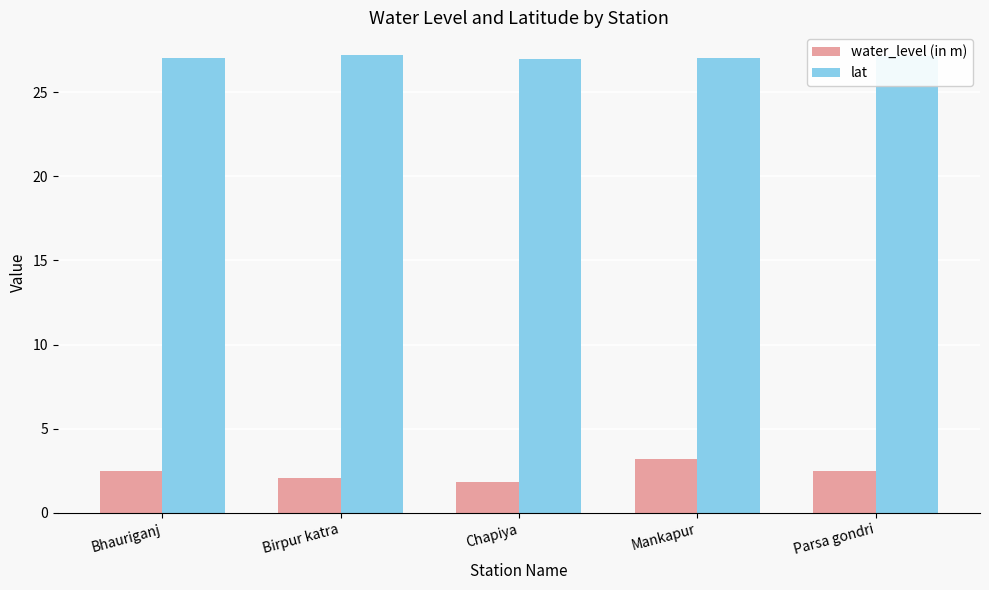

Rank the series by their maximum value, from highest to lowest.

lat, water_level (in m)